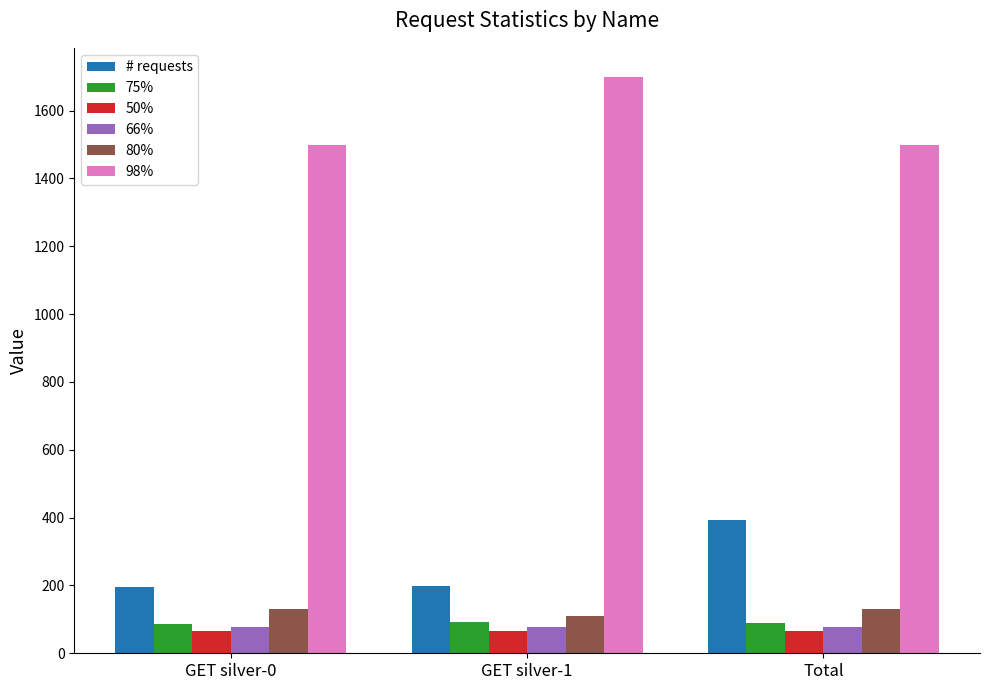

What is the sum of all # requests values?

788